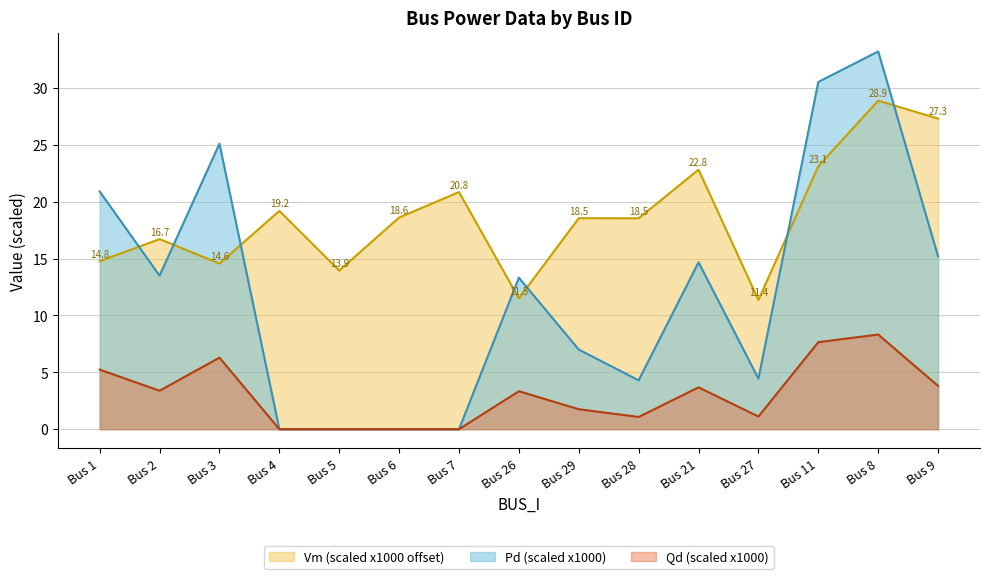

What value does the Vm (scaled x1000 offset) series have at Bus 9?

27.3